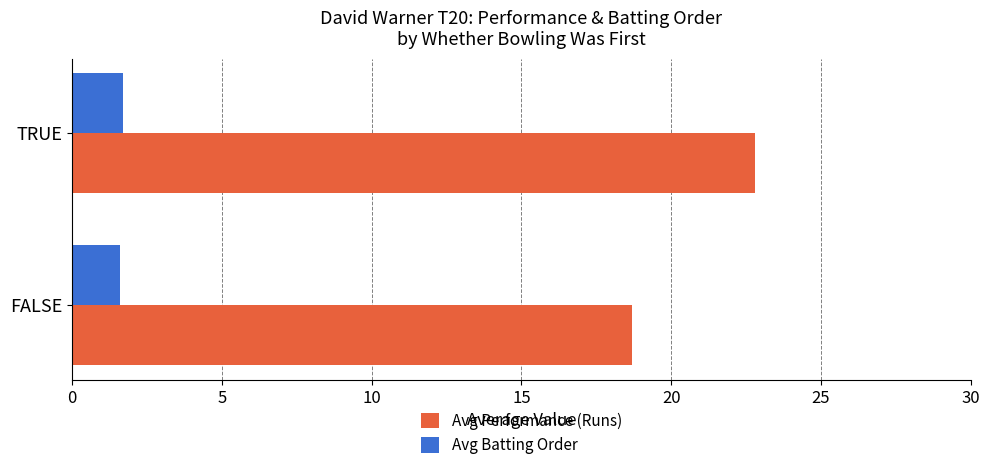

At which category is the sum across all series the highest?

TRUE